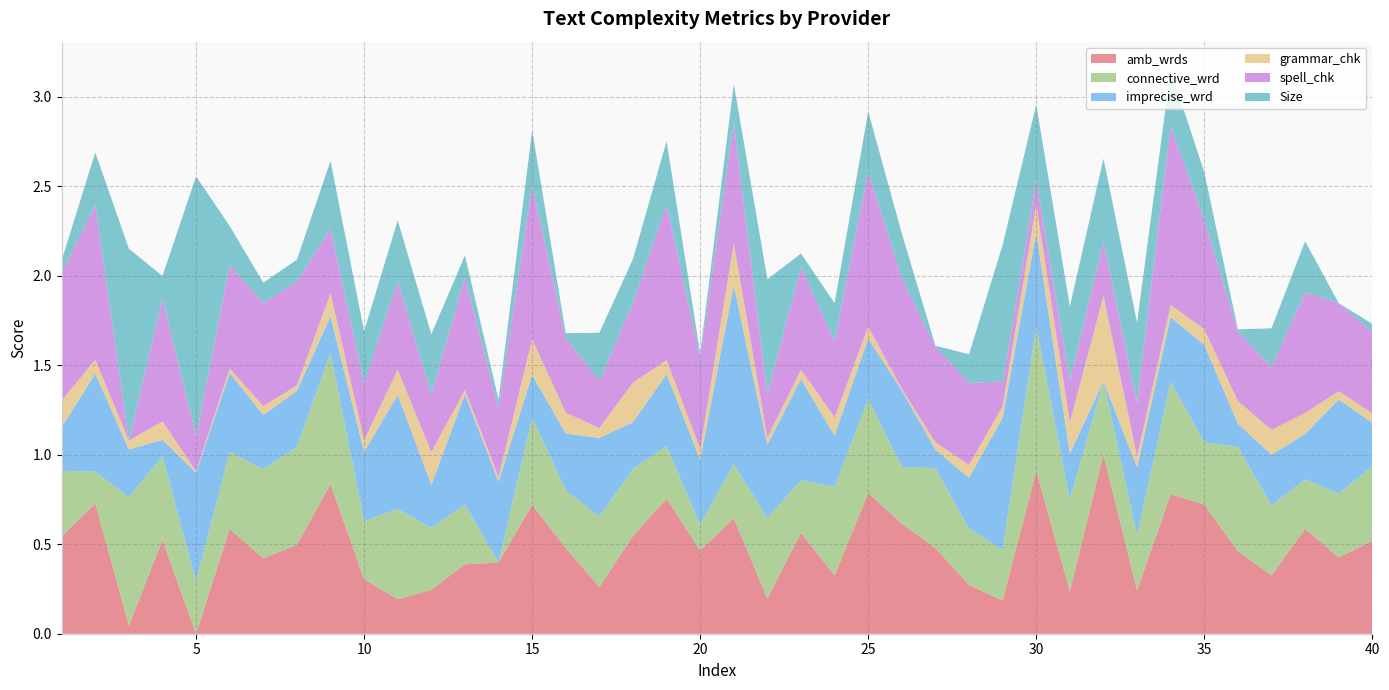

Reading left to right, what are all the values shown in this chart?

amb_wrds: 0.5	0.7	0.0	0.5	0.0	0.6	0.4	0.5	0.8	0.3	0.2	0.2	0.4	0.4	0.7	0.5	0.3	0.5	0.8	0.5	0.6	0.2	0.6	0.3	0.8	0.6	0.5	0.3	0.2	0.9	0.2	1.0	0.2	0.8	0.7	0.5	0.3	0.6	0.4	0.5
connective_wrd: 0.4	0.2	0.7	0.5	0.3	0.4	0.5	0.5	0.7	0.3	0.5	0.3	0.3	0.0	0.5	0.3	0.4	0.4	0.3	0.1	0.3	0.5	0.3	0.5	0.5	0.3	0.4	0.3	0.3	0.8	0.5	0.4	0.3	0.6	0.3	0.6	0.4	0.3	0.4	0.4
imprecise_wrd: 0.2	0.5	0.3	0.1	0.6	0.4	0.3	0.3	0.2	0.4	0.6	0.2	0.6	0.5	0.2	0.3	0.4	0.3	0.4	0.4	1.0	0.4	0.6	0.3	0.3	0.4	0.1	0.3	0.7	0.5	0.3	0.0	0.4	0.4	0.5	0.1	0.3	0.3	0.5	0.2
grammar_chk: 0.1	0.1	0.1	0.1	0.0	0.0	0.0	0.0	0.1	0.1	0.1	0.2	0.0	0.0	0.2	0.1	0.1	0.2	0.1	0.1	0.2	0.0	0.1	0.1	0.1	0.0	0.0	0.1	0.1	0.2	0.2	0.5	0.1	0.1	0.1	0.1	0.1	0.1	0.0	0.1
spell_chk: 0.7	0.9	0.0	0.7	0.2	0.6	0.6	0.6	0.4	0.3	0.5	0.3	0.6	0.4	0.9	0.4	0.3	0.4	0.9	0.5	0.7	0.2	0.6	0.4	0.9	0.6	0.5	0.5	0.1	0.1	0.2	0.3	0.3	1.0	0.6	0.4	0.4	0.7	0.5	0.5
Size: 0.1	0.3	1.1	0.1	1.5	0.2	0.1	0.1	0.4	0.3	0.3	0.3	0.1	0.0	0.3	0.0	0.3	0.2	0.4	0.0	0.2	0.6	0.1	0.2	0.3	0.3	0.0	0.2	0.8	0.4	0.4	0.5	0.4	0.3	0.3	0.0	0.2	0.3	0.0	0.0